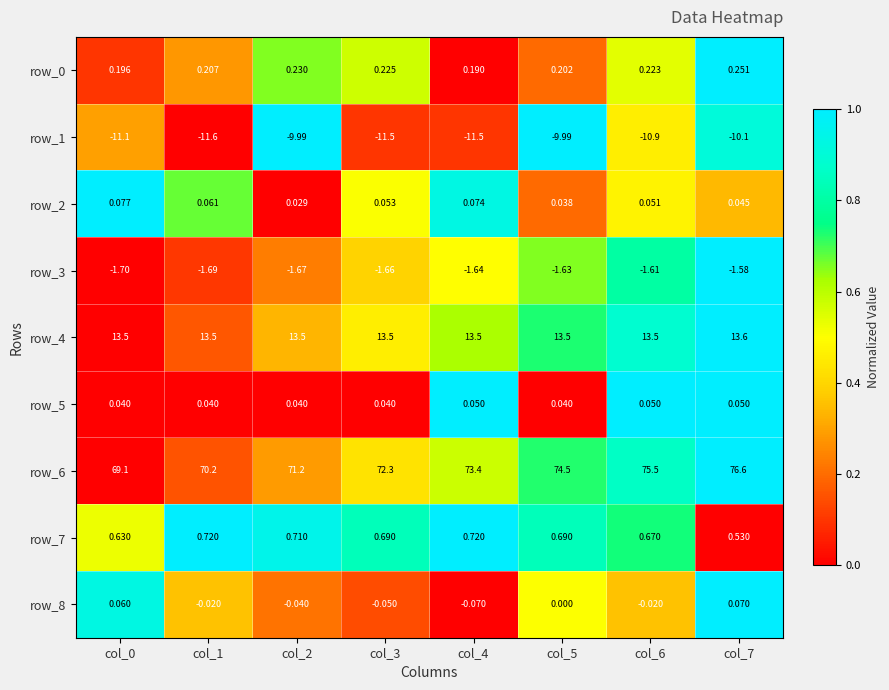

Is the value of row_0 at col_3 greater than the value of row_3 at col_4?

Yes